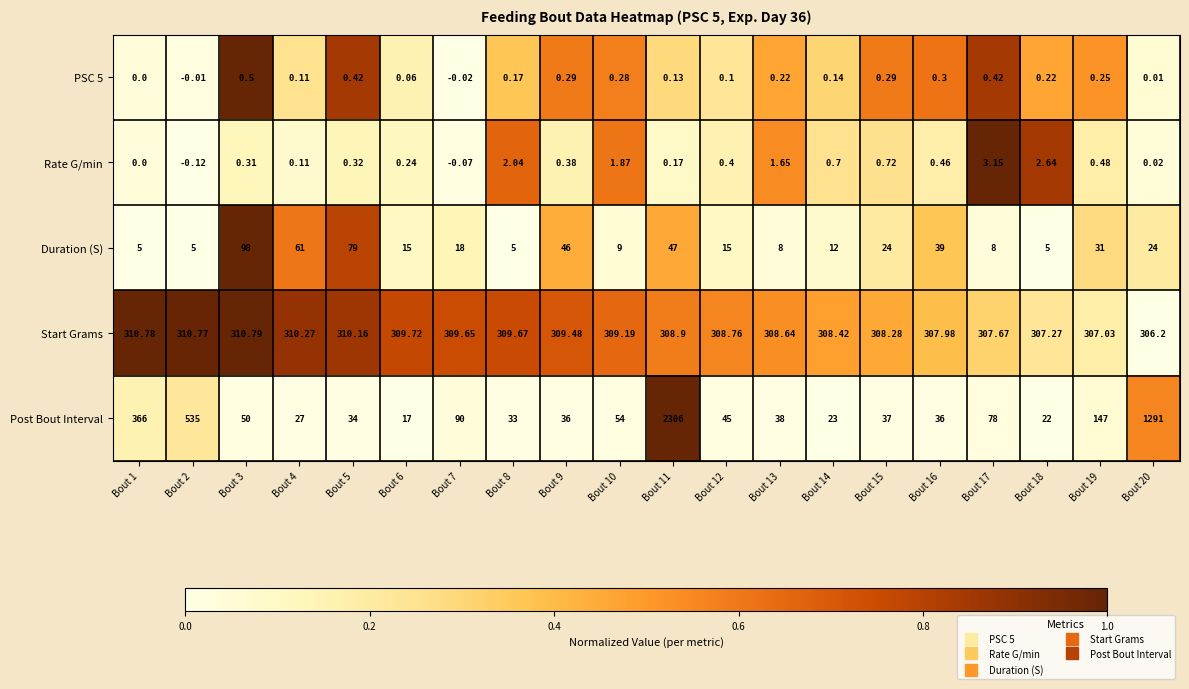

Which label corresponds to the smallest value in the chart?

Bout 2